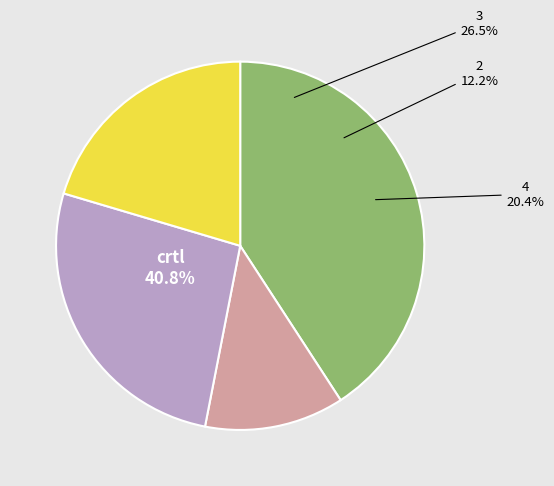

Does 4 account for over 50% of the chart?

No